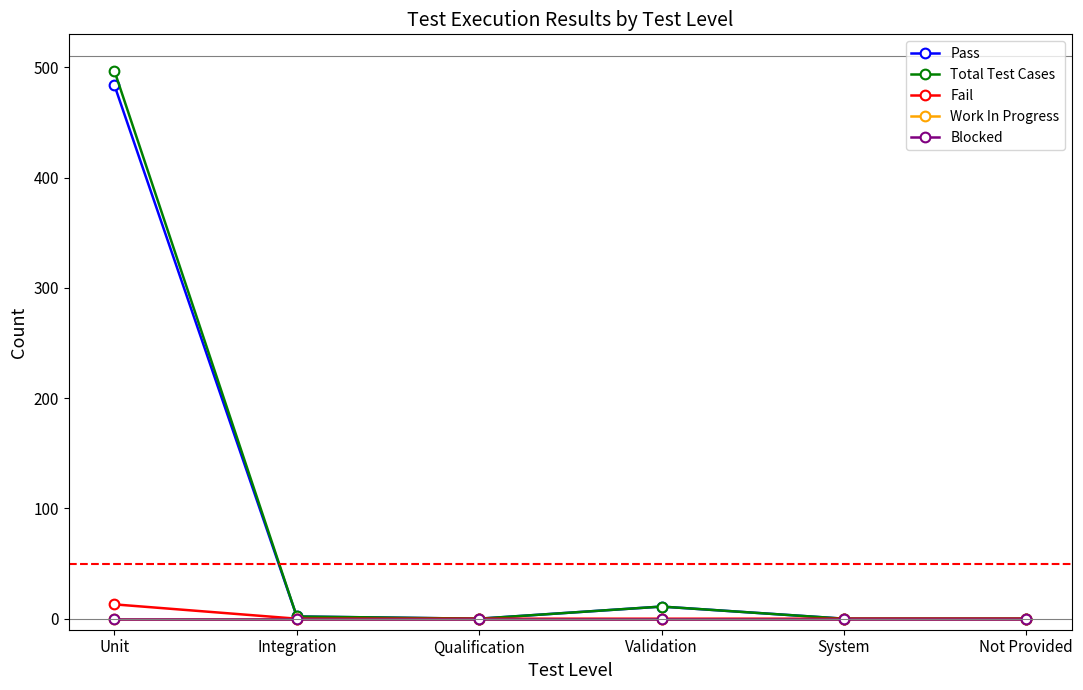

Reading left to right, transcribe all the data shown in this chart.

Pass: Unit=484	Integration=2	Qualification=0	Validation=11	System=0	Not Provided=0
Total Test Cases: Unit=497	Integration=2	Qualification=0	Validation=11	System=0	Not Provided=0
Fail: Unit=13	Integration=0	Qualification=0	Validation=0	System=0	Not Provided=0
Work In Progress: Unit=0	Integration=0	Qualification=0	Validation=0	System=0	Not Provided=0
Blocked: Unit=0	Integration=0	Qualification=0	Validation=0	System=0	Not Provided=0